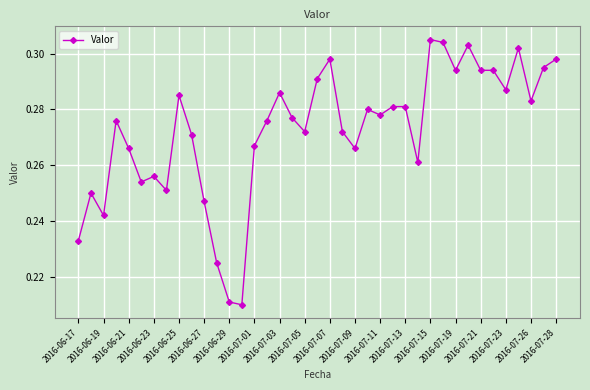

What is the sum of all values?

10.6